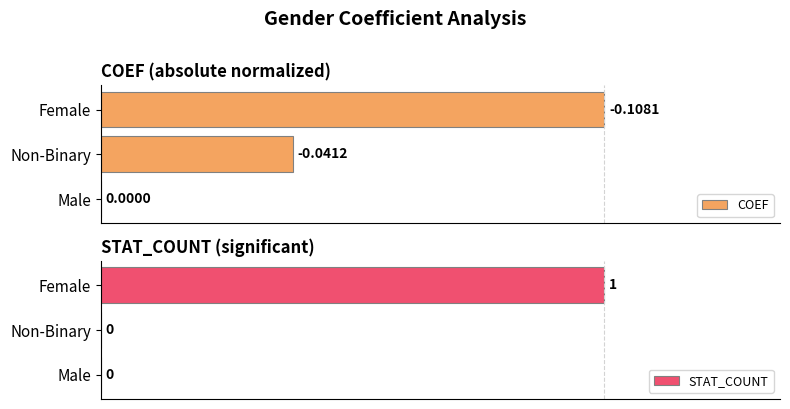

Count the number of data series in this chart.

2